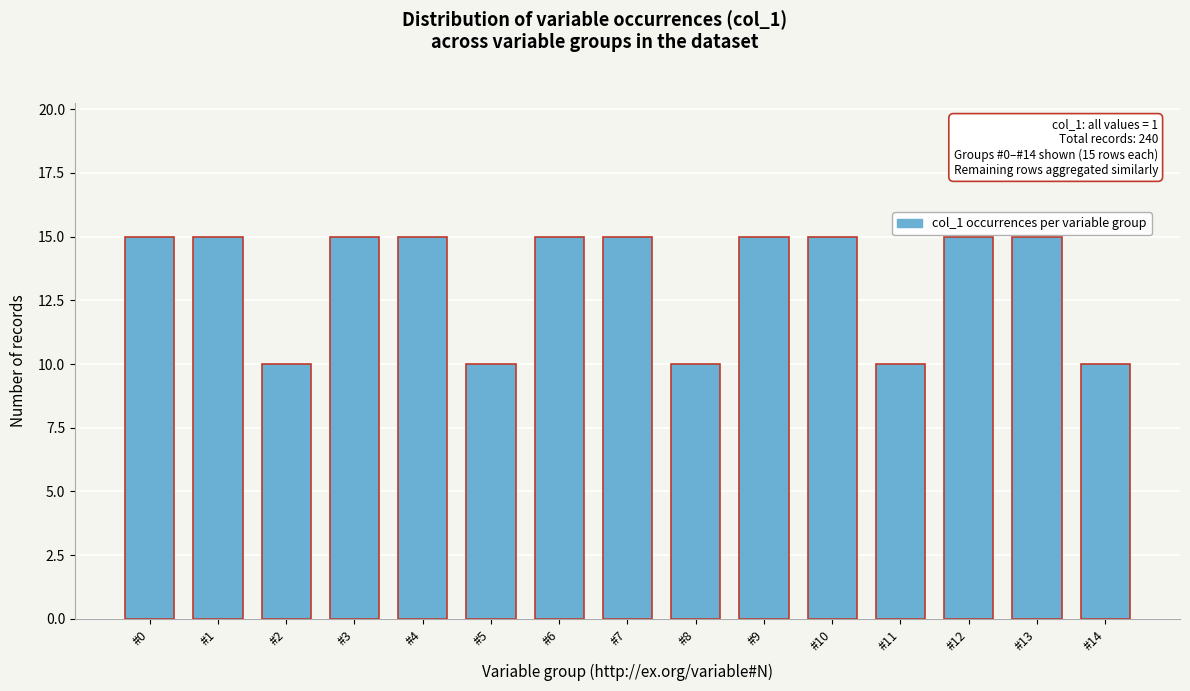

Reading left to right, what are all the values shown in this chart?

#0=15	#1=15	#2=10	#3=15	#4=15	#5=10	#6=15	#7=15	#8=10	#9=15	#10=15	#11=10	#12=15	#13=15	#14=10